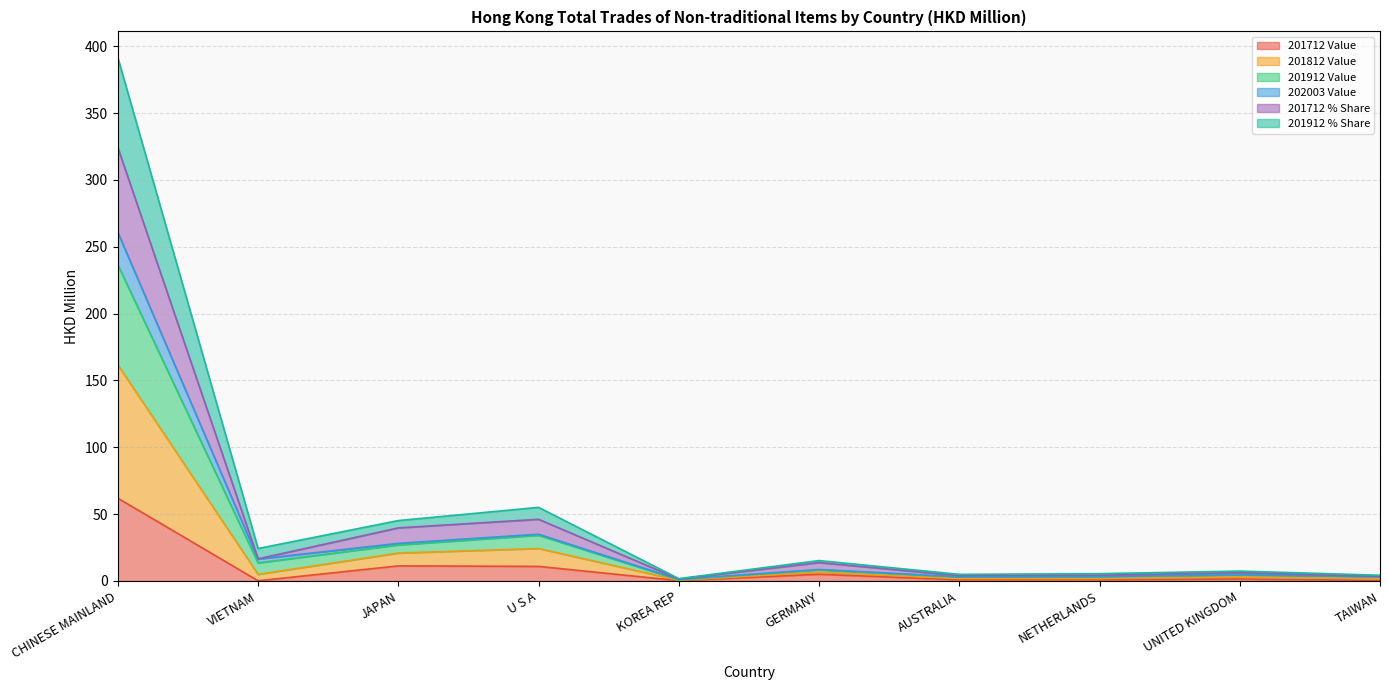

The 201712 Value series shows 11.3 at JAPAN. True or false?

True